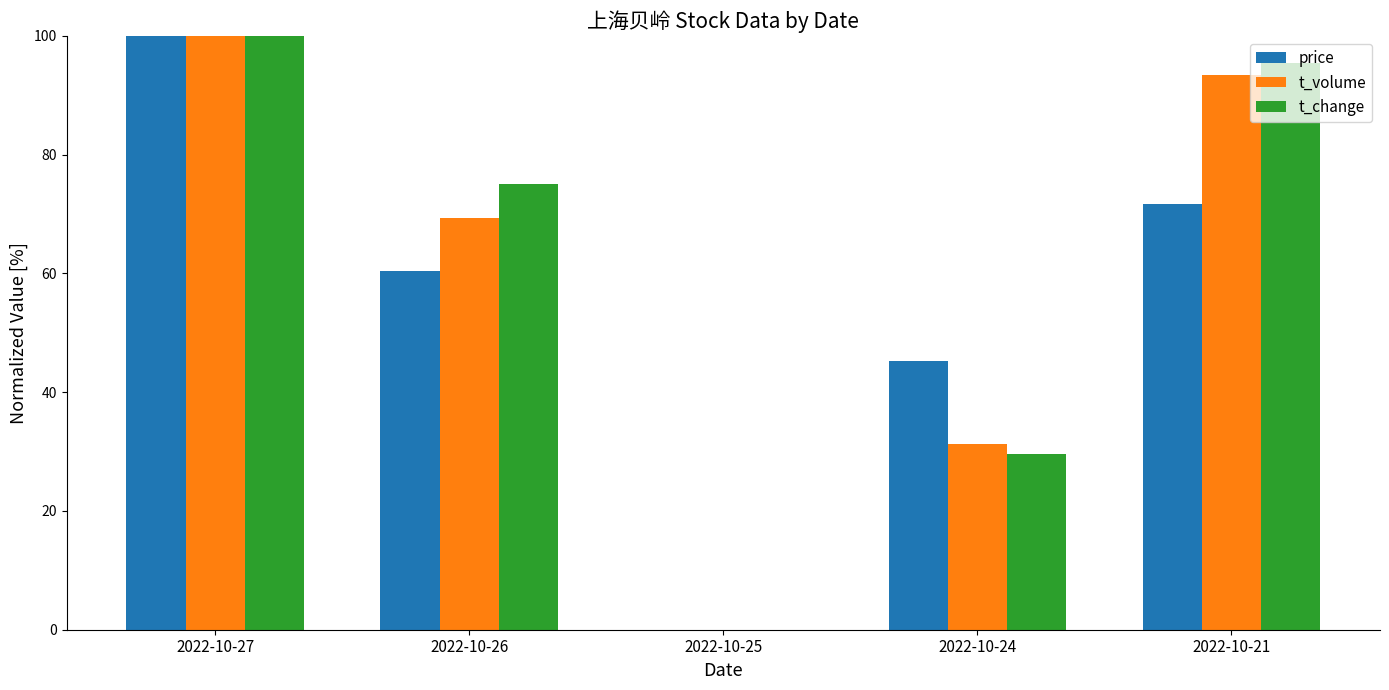

At which label does t_volume reach its peak?

2022-10-27